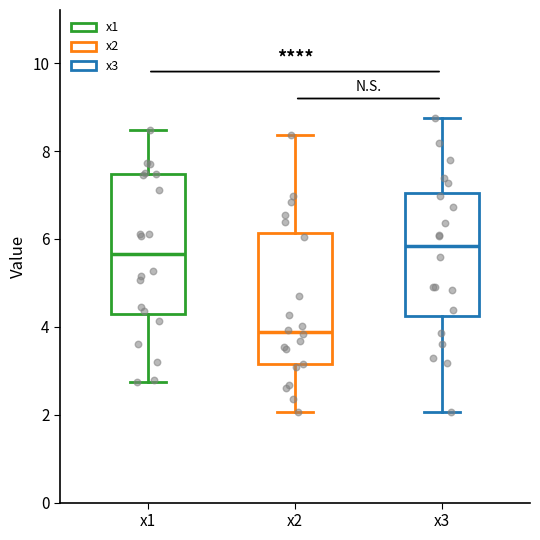

Reading left to right, transcribe this box plot: for each box, give where its median line is, the range the box spans, and where its two whiskers end, as read against the y-axis. The values are not printed on the chart, so give them approximately, as read against the axis.

x1: median 5.6, box 4.4 to 7.4, whiskers 2.8 to 8.4
x2: median 3.8, box 3.2 to 6.2, whiskers 2.0 to 8.4
x3: median 5.8, box 4.2 to 7.0, whiskers 2.0 to 8.8